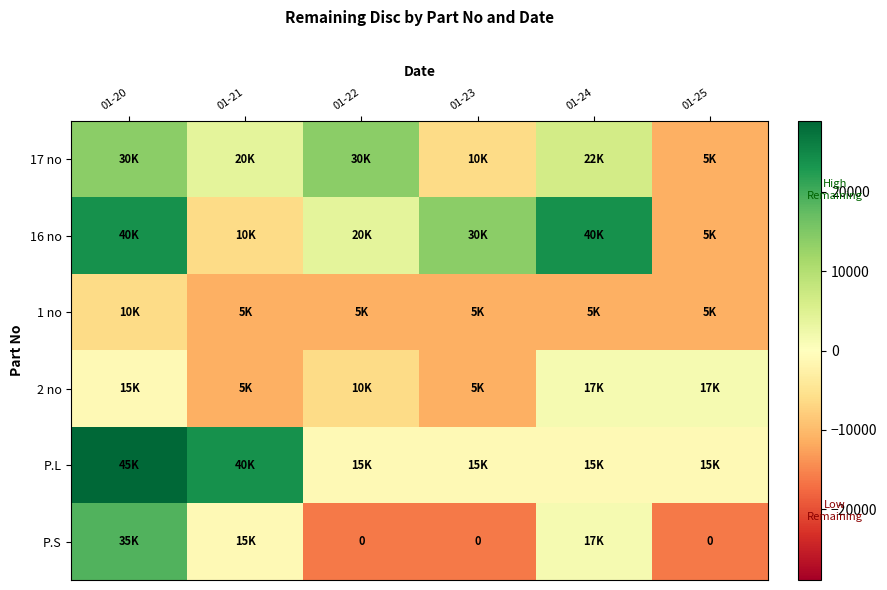

Is the value of P.S at 01-25 greater than the value of 2 no at 01-22?

No